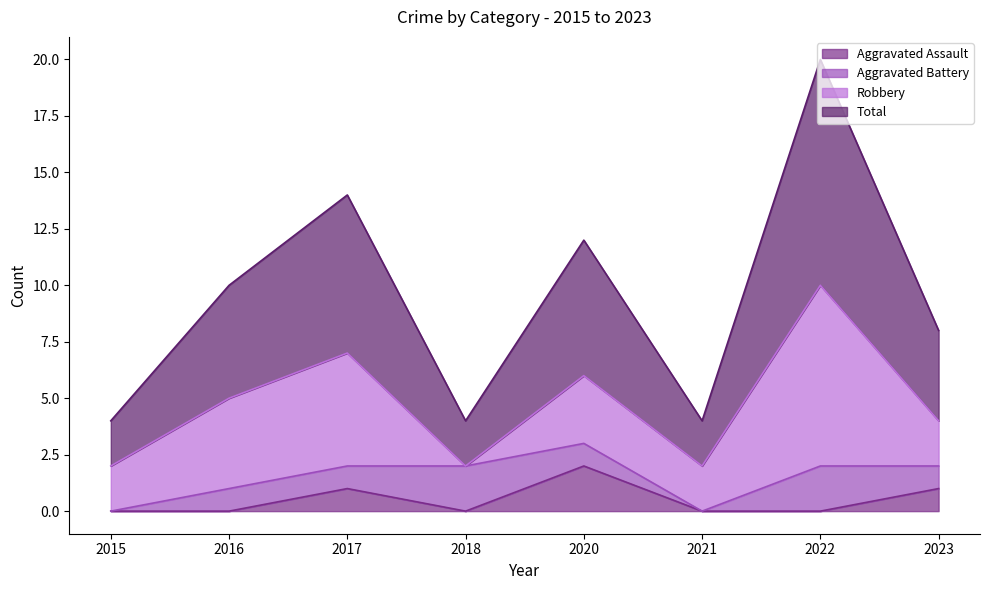

What is the sum of all Aggravated Assault values?

4